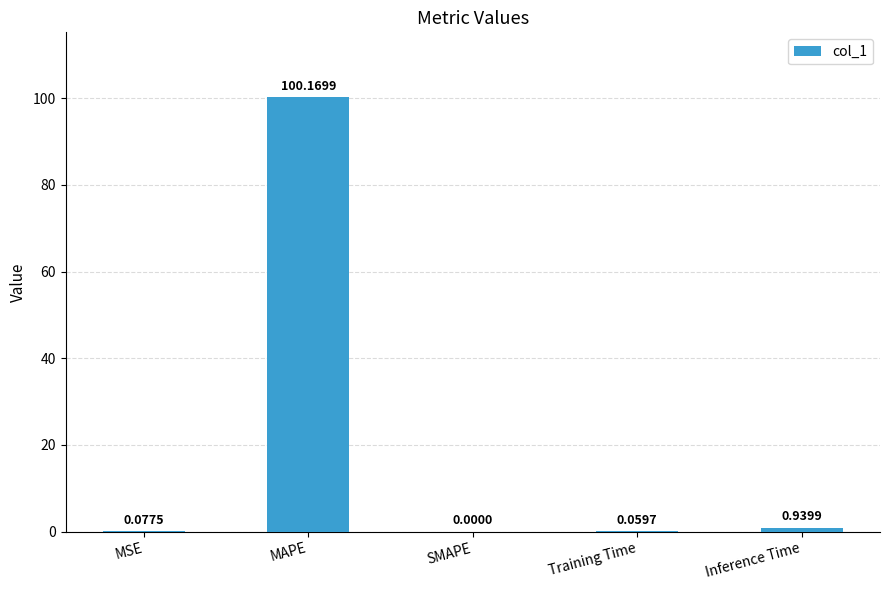

Count the number of values greater than 0.

4